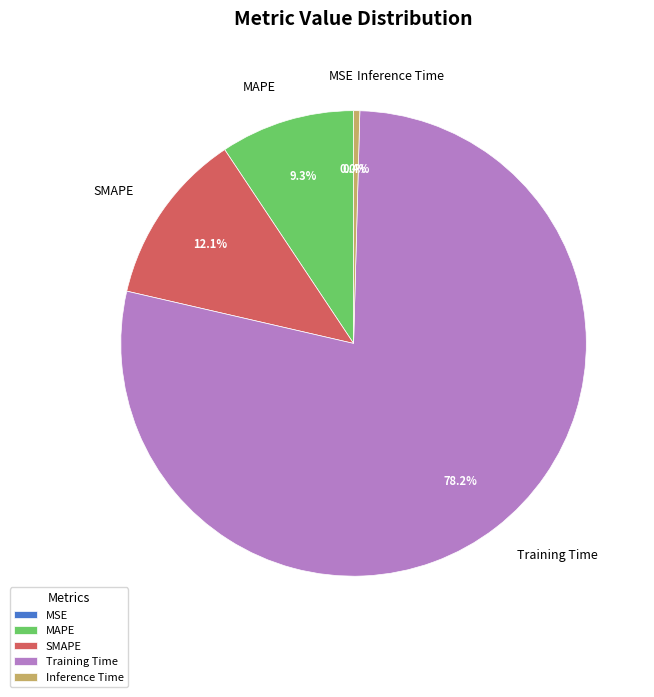

To the nearest percent, what is the difference between the largest and smallest slice percentages?

78%